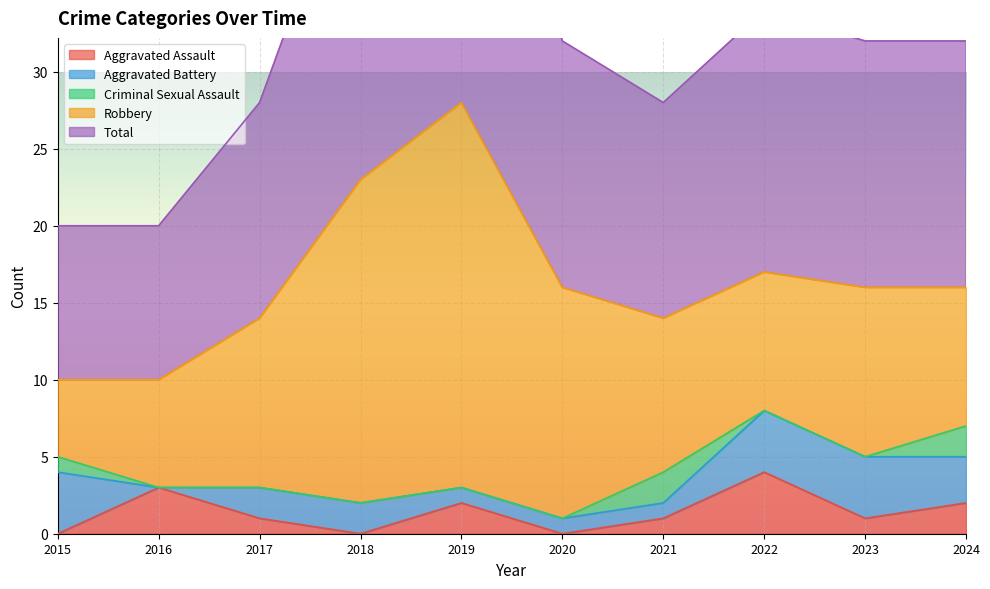

At which label does Robbery first exceed 11?

2018